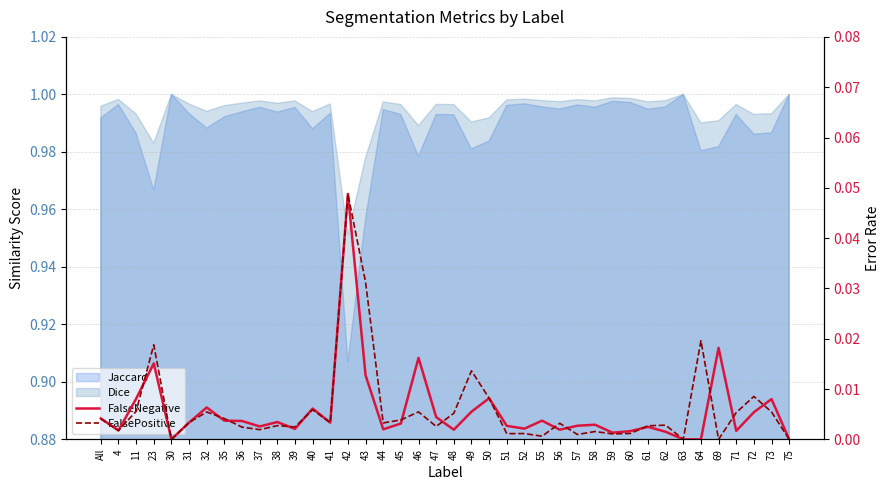

What is the label of the 5th point from the left?

30